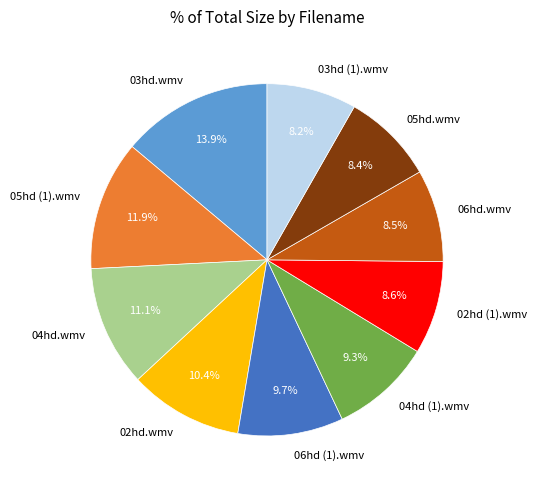

What is the largest slice in the pie chart?

03hd.wmv